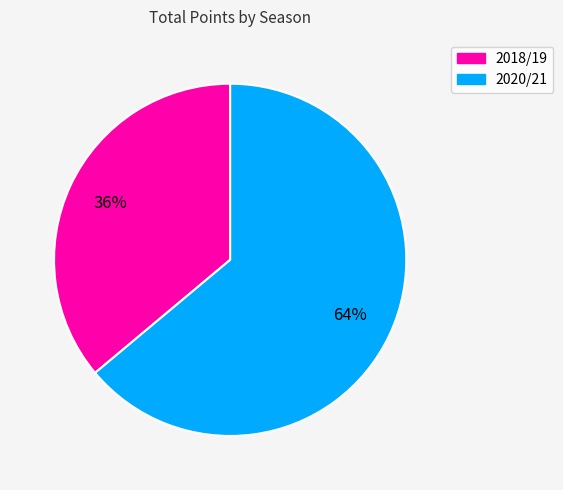

To the nearest percent, what is the average slice percentage?

50%